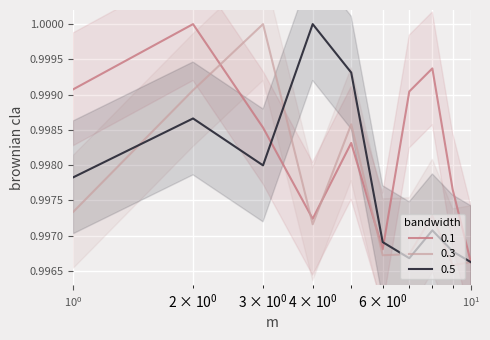

List the labels in order of 0.3 value, smallest first.

9, 10, 6, 7, 4, 8, 1, 5, 2, 3